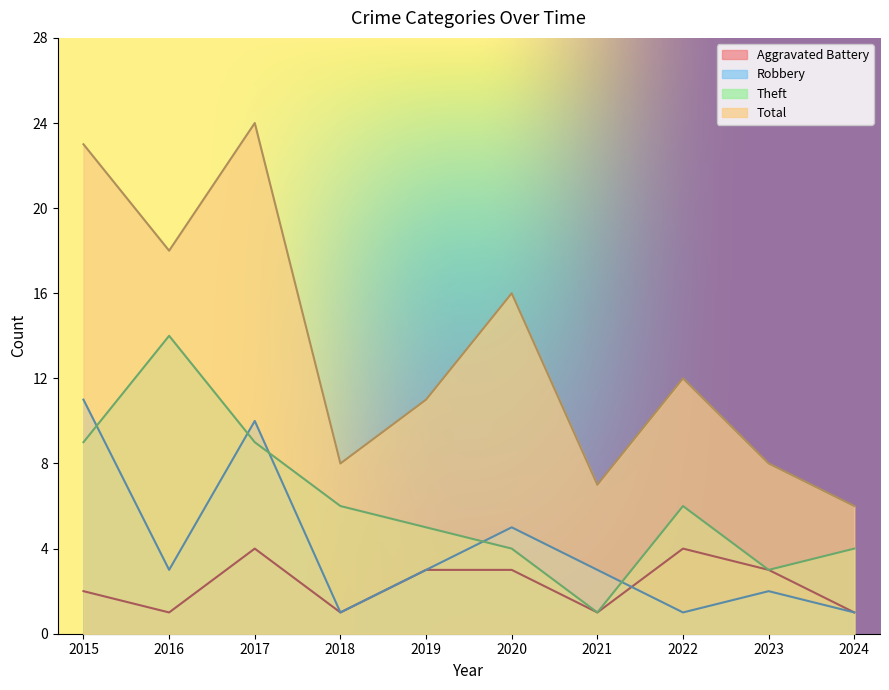

How many data points in Robbery are above 3?

3